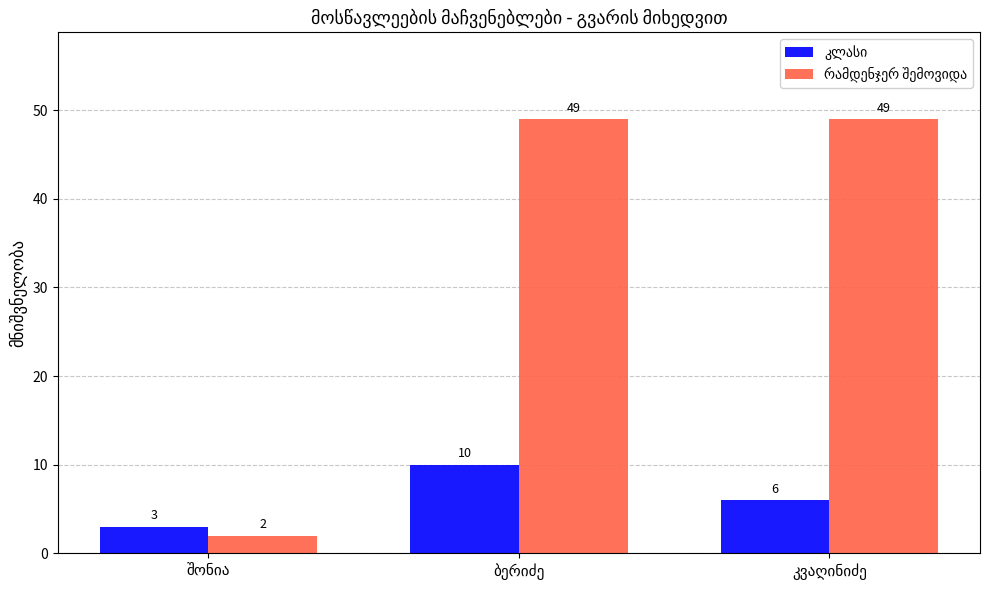

How many categories are shown in the chart?

3